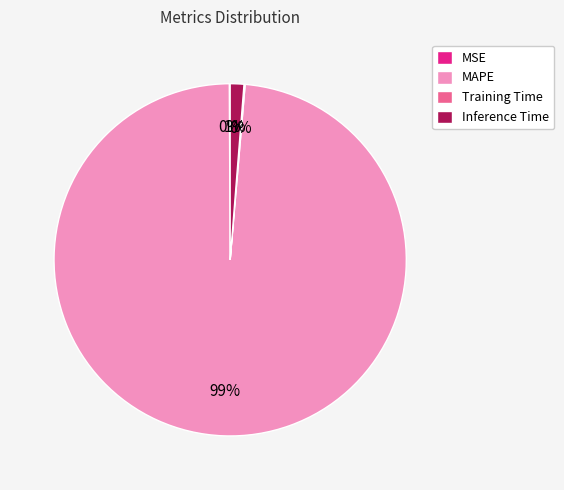

To the nearest percent, what portion does Inference Time represent?

1%